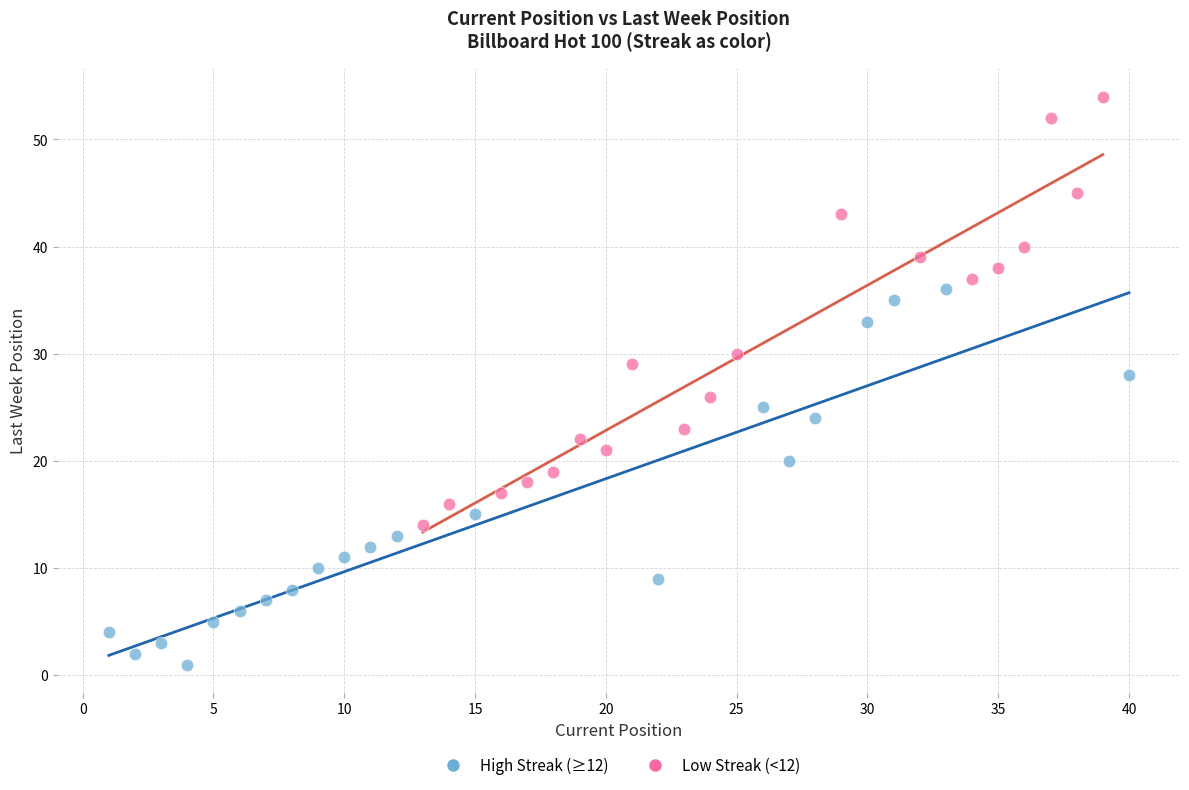

Which series contains the highest Y value?

Low Streak (<12)